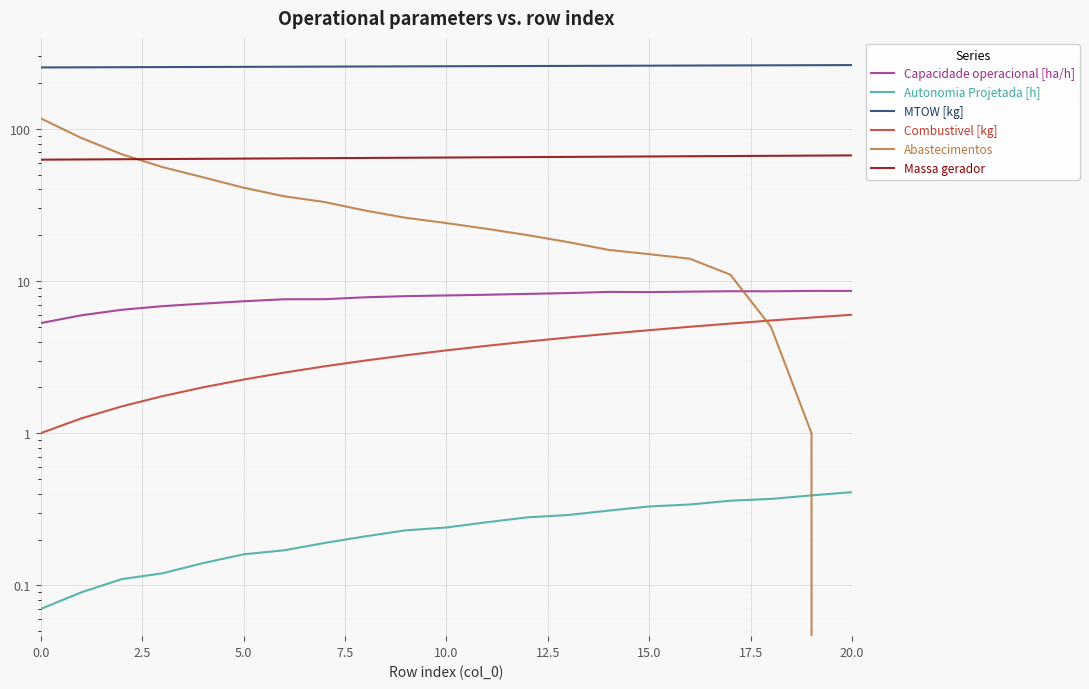

The value of Massa gerador at 15.0 is 113.5. True or false?

False